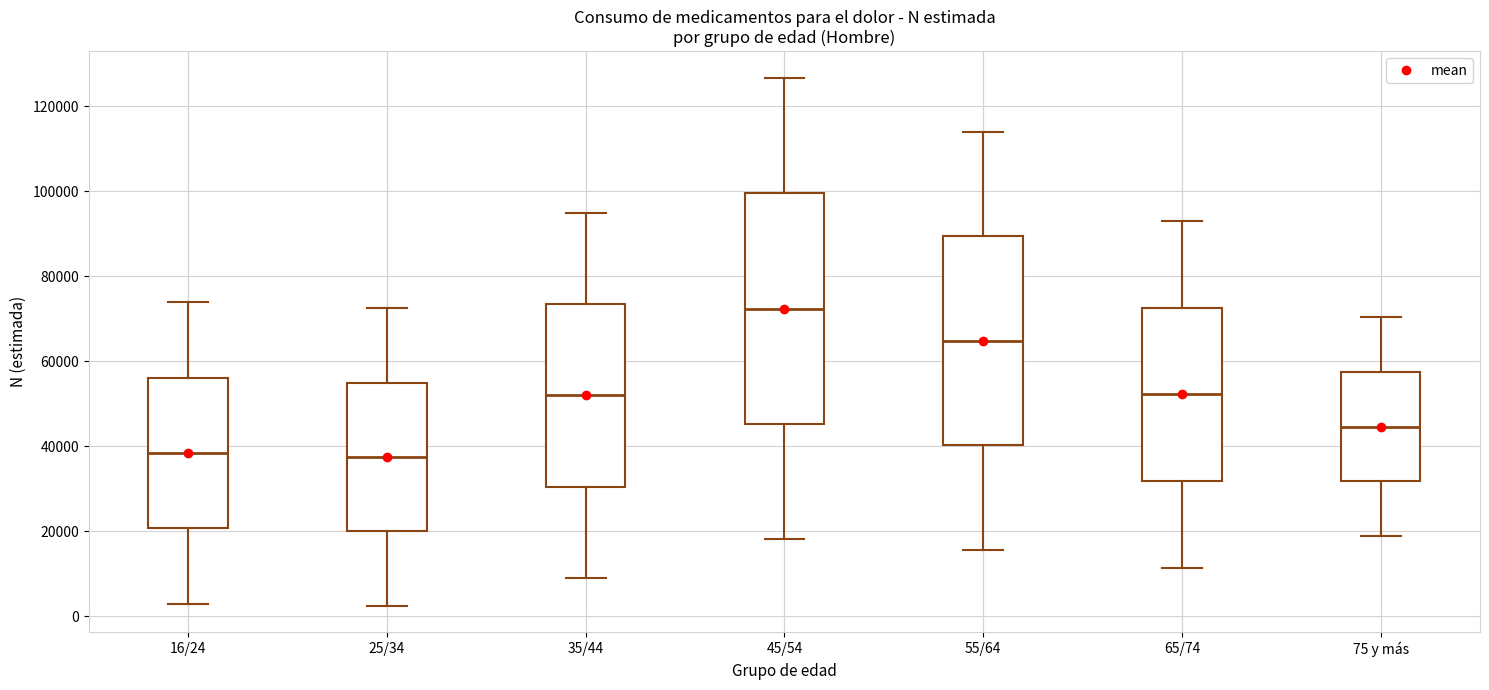

Where does the upper whisker of the box for 75 y más end on the y-axis? The values are not printed on the chart, so give them approximately, as read against the axis.

70000